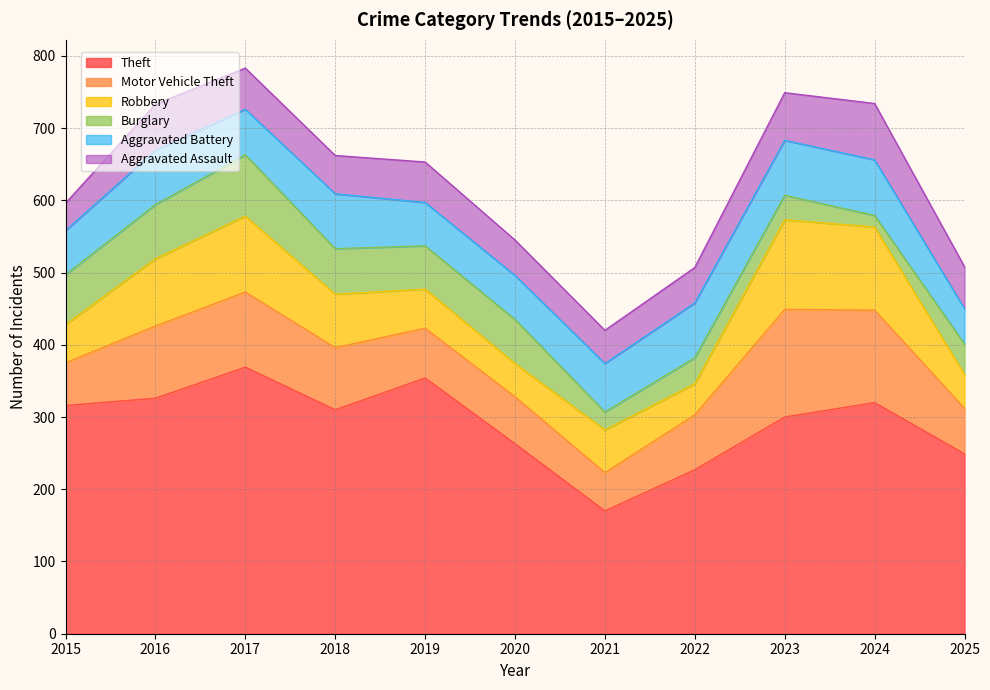

Where is the first local minimum for Aggravated Assault?

2018